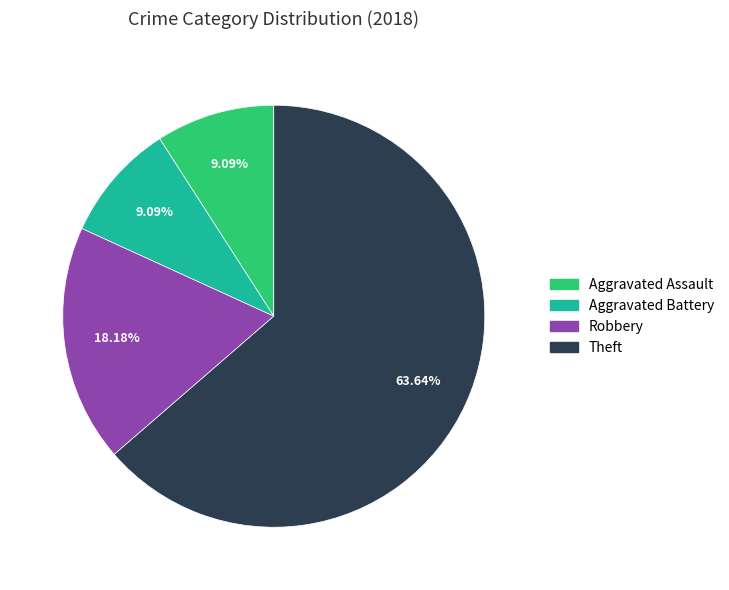

To the nearest percent, what is the average slice percentage?

25%